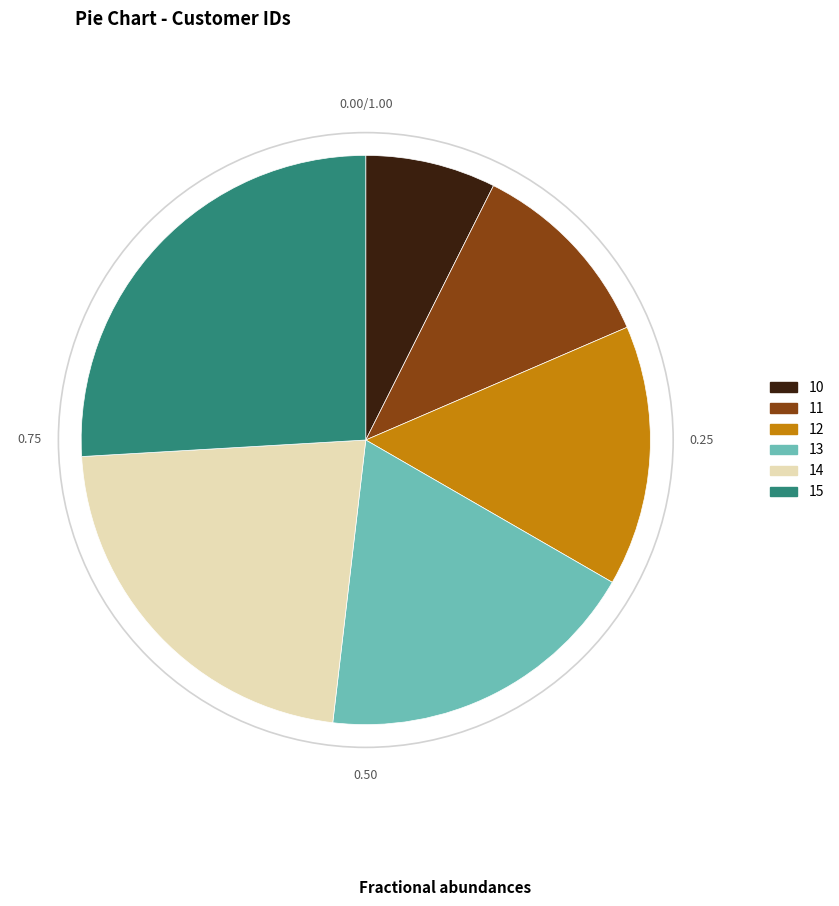

Which category has the biggest portion of the pie?

15